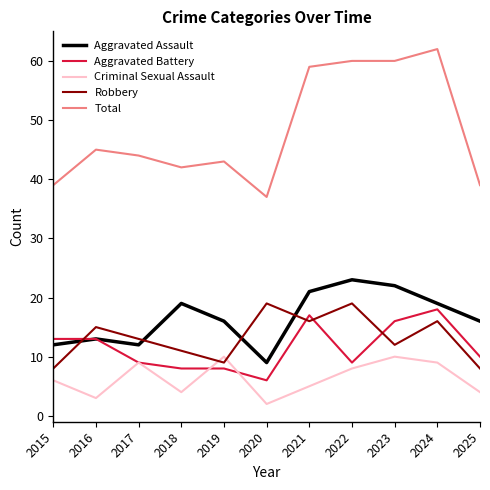

Does the chart have visible grid lines?

No